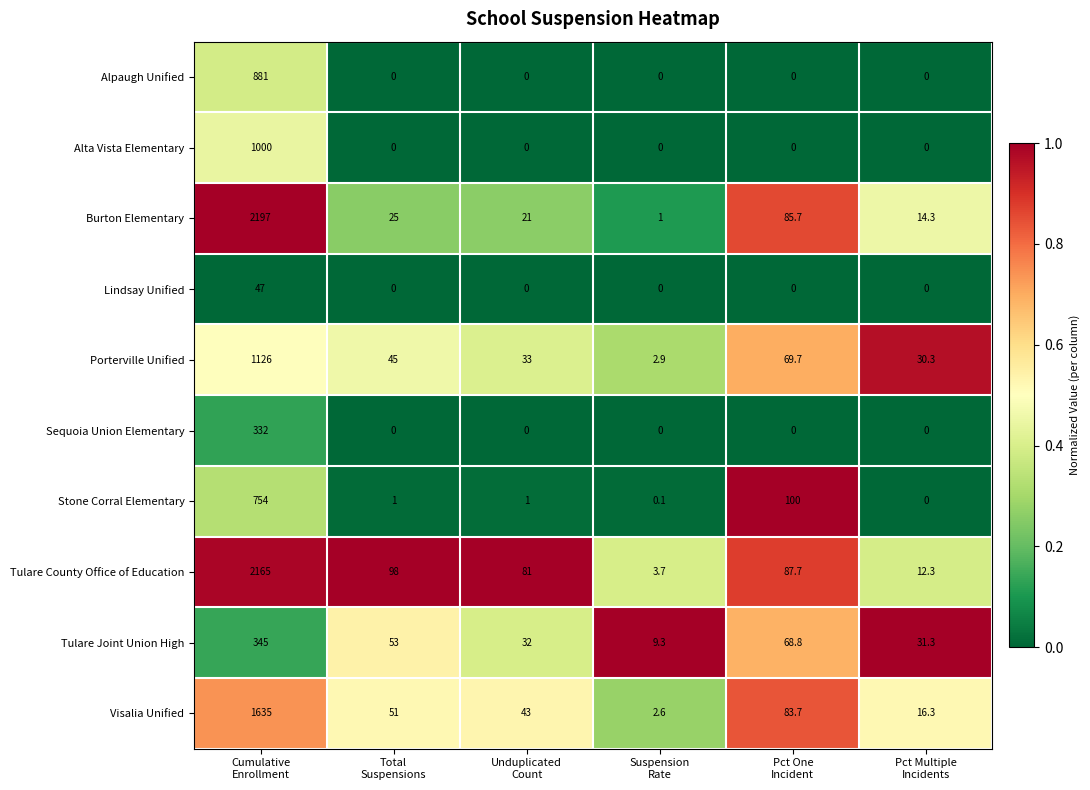

What is the difference between the second highest and second lowest values in the Visalia Unified series?

67.4